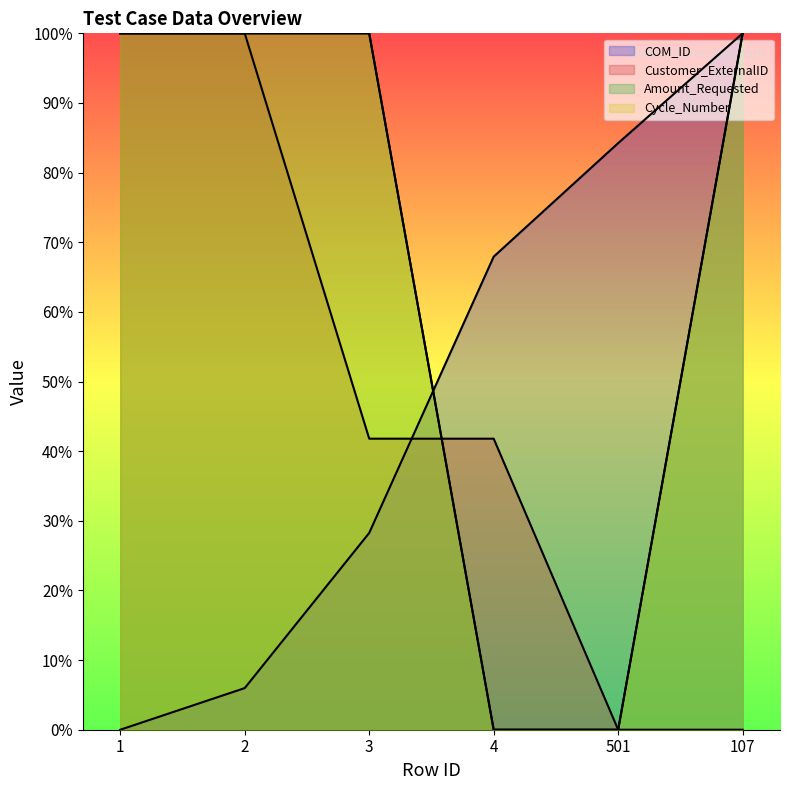

Reading right to left, transcribe all the data shown in this chart.

COM_ID: 107=100.0	501=84.2	4=67.9	3=28.3	2=6.0	1=0.0
Customer_ExternalID: 107=0.0	501=0.0	4=41.8	3=41.8	2=100.0	1=100.0
Amount_Requested: 107=100.0	501=0.0	4=0.0	3=100.0	2=100.0	1=100.0
Cycle_Number: 107=100.0	501=0.0	4=0.0	3=100.0	2=100.0	1=100.0